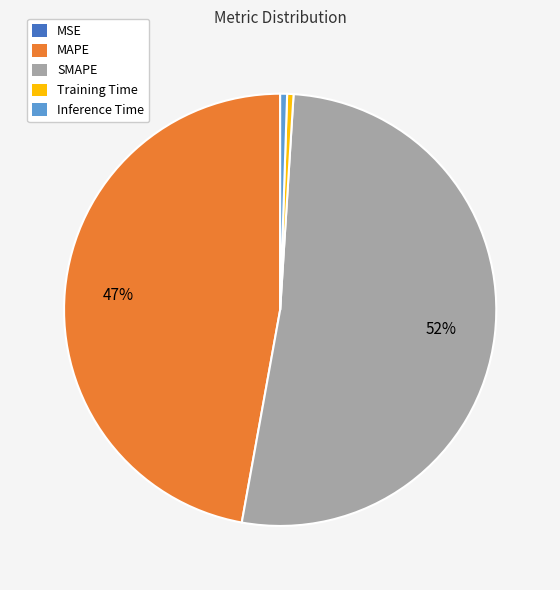

To the nearest percent, what is the difference between the MAPE and Training Time slice percentages?

47%